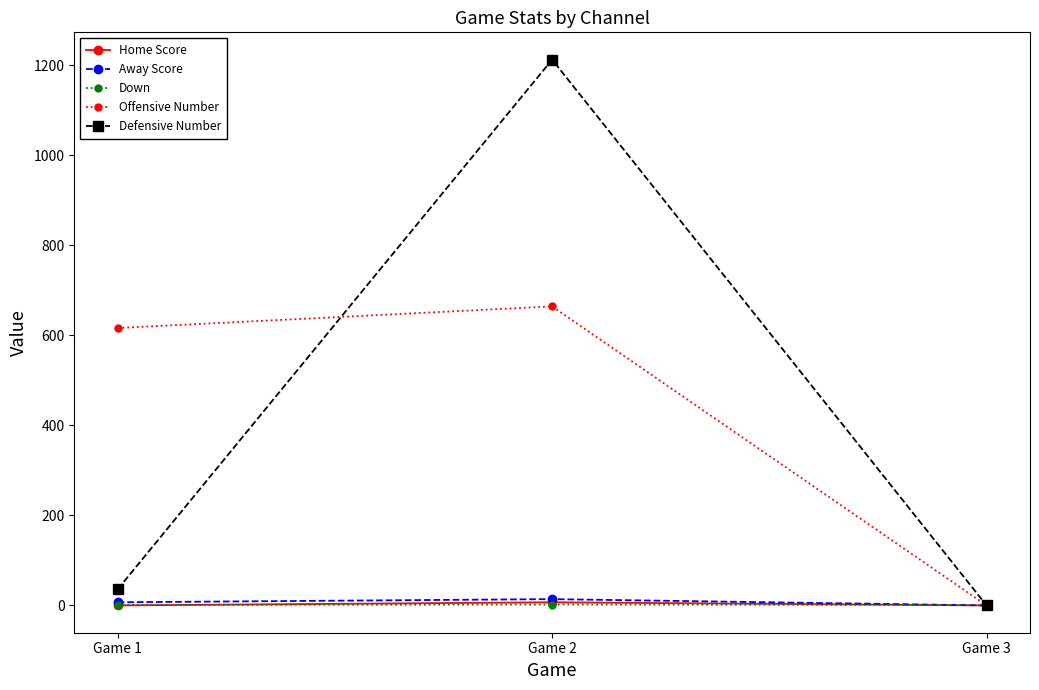

Rank the categories by Defensive Number value from highest to lowest.

Game 2, Game 1, Game 3